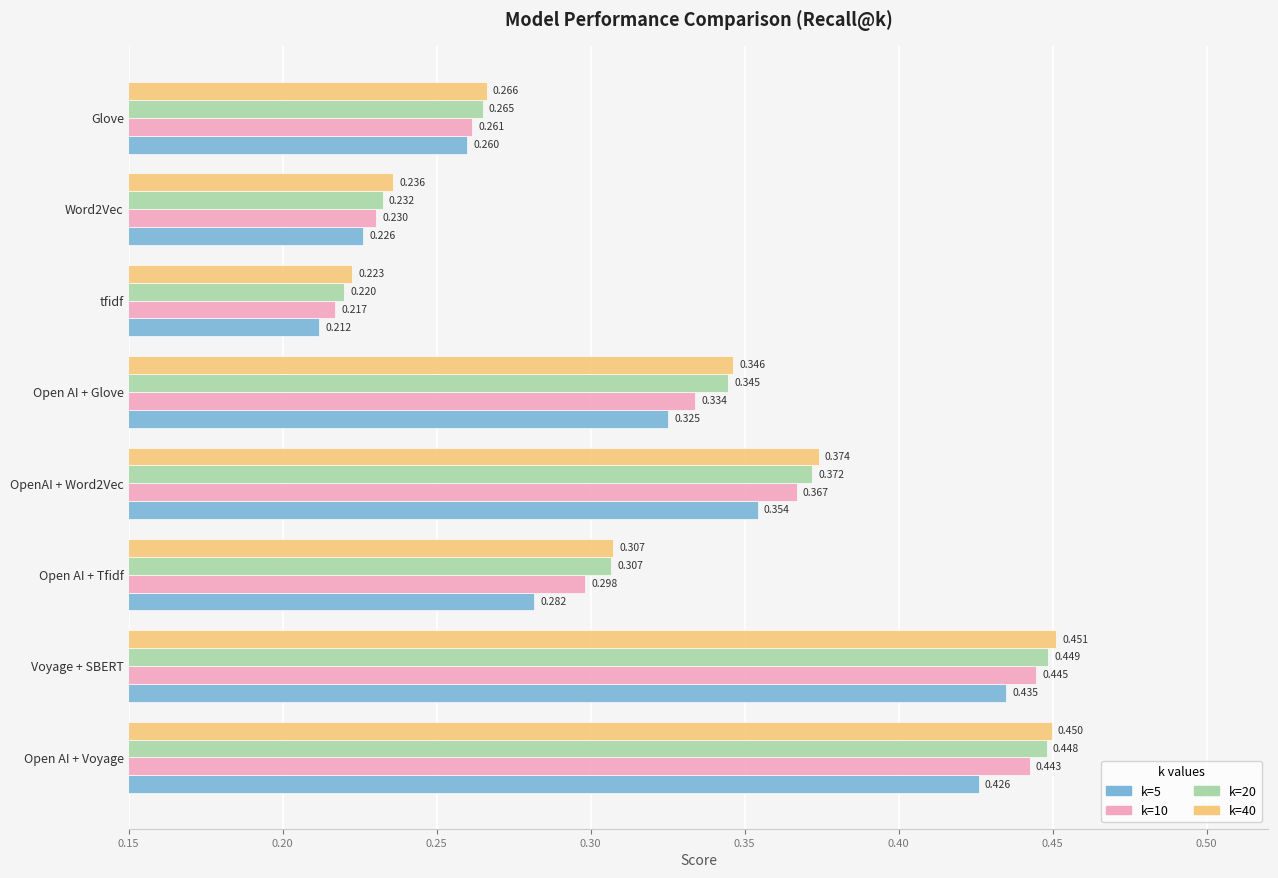

At which label is k=40 closest to 0?

tfidf